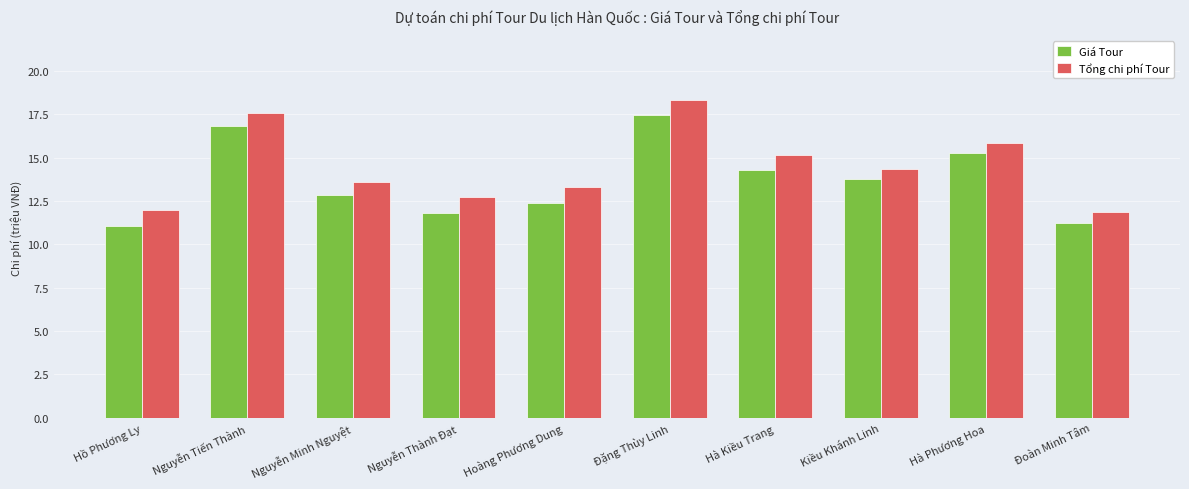

Is the value of Tổng chi phí Tour at Nguyễn Tiến Thành greater than the value of Giá Tour at Nguyễn Tiến Thành?

Yes